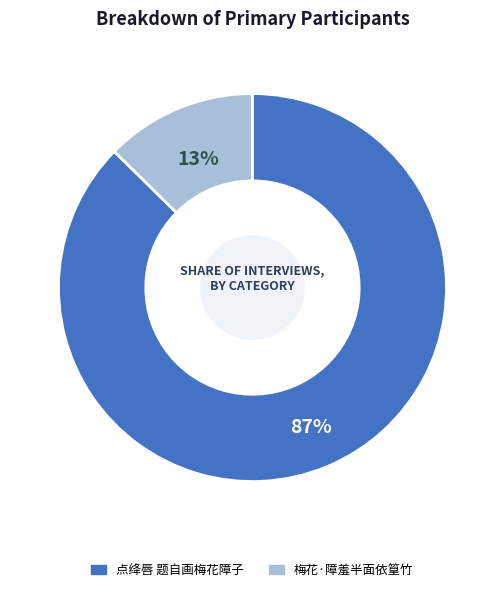

Between 梅花·障羞半面依篁竹 and 点绛唇 题自画梅花障子, which is larger?

点绛唇 题自画梅花障子